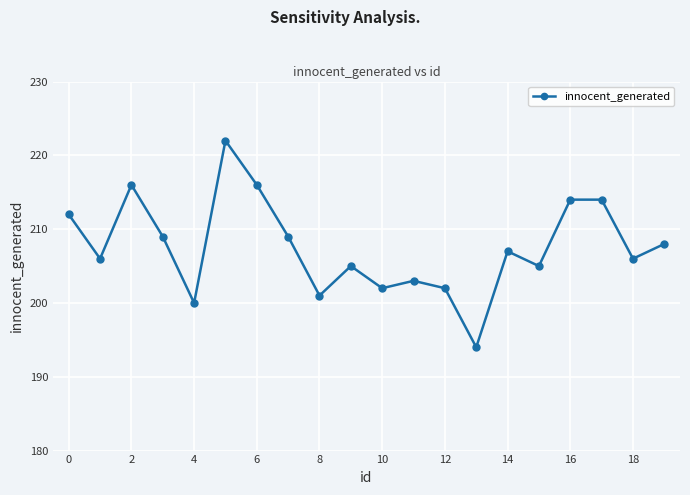

What is the value of the 20th point from the left?

208